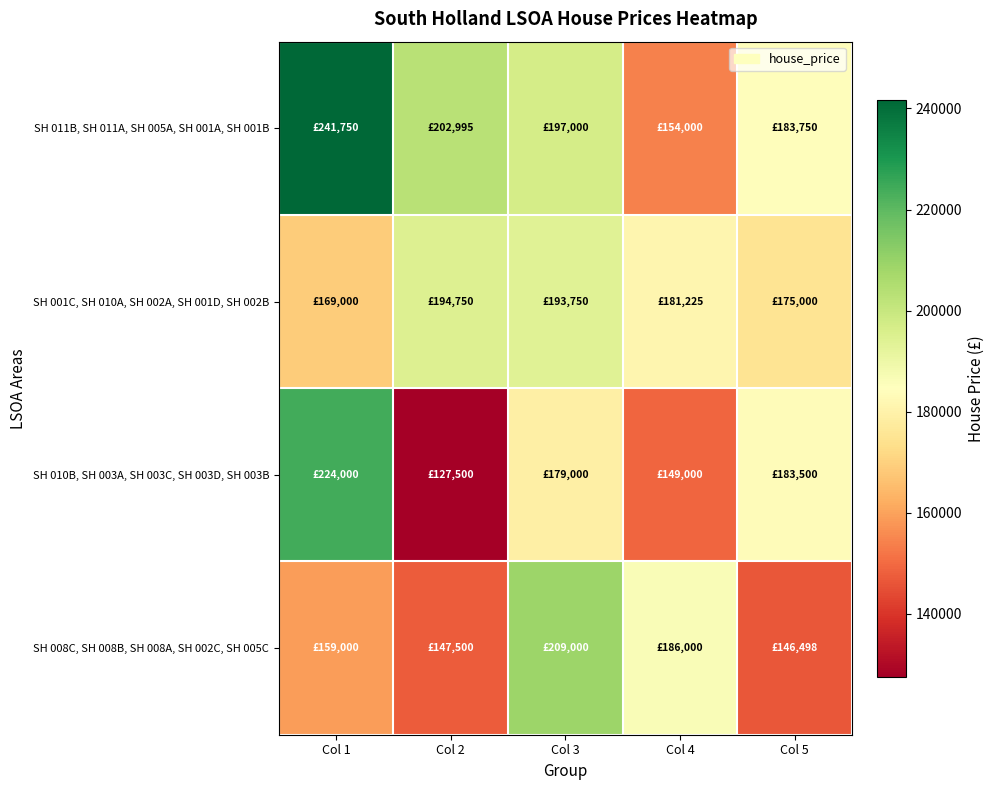

Reading right to left, extract all data points from this chart.

SH 011B, SH 011A, SH 005A, SH 001A, SH 001B: Col 5=183750	Col 4=154000	Col 3=197000	Col 2=202995	Col 1=241750
SH 001C, SH 010A, SH 002A, SH 001D, SH 002B: Col 5=175000	Col 4=181225	Col 3=193750	Col 2=194750	Col 1=169000
SH 010B, SH 003A, SH 003C, SH 003D, SH 003B: Col 5=183500	Col 4=149000	Col 3=179000	Col 2=127500	Col 1=224000
SH 008C, SH 008B, SH 008A, SH 002C, SH 005C: Col 5=146498	Col 4=186000	Col 3=209000	Col 2=147500	Col 1=159000